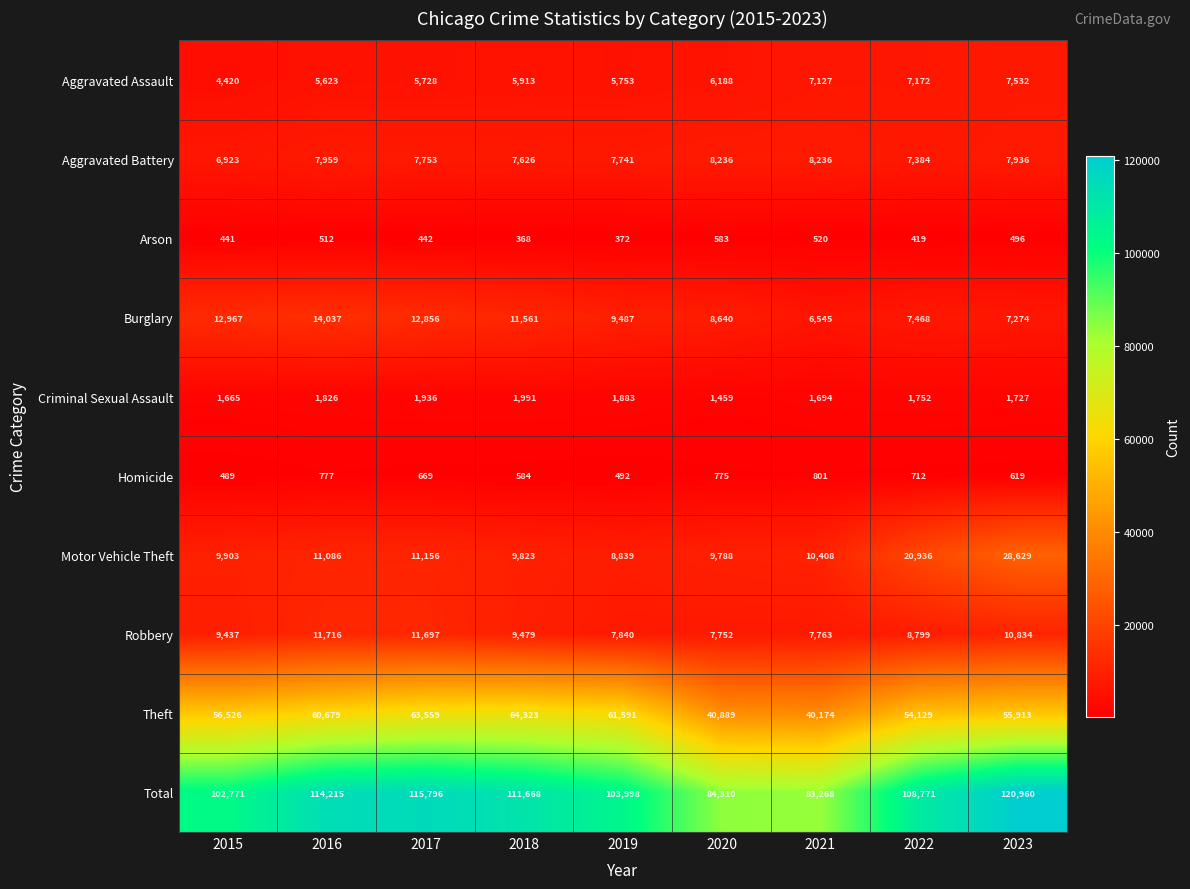

Rank the series by their maximum value, from highest to lowest.

Total, Theft, Motor Vehicle Theft, Burglary, Robbery, Aggravated Battery, Aggravated Assault, Criminal Sexual Assault, Homicide, Arson